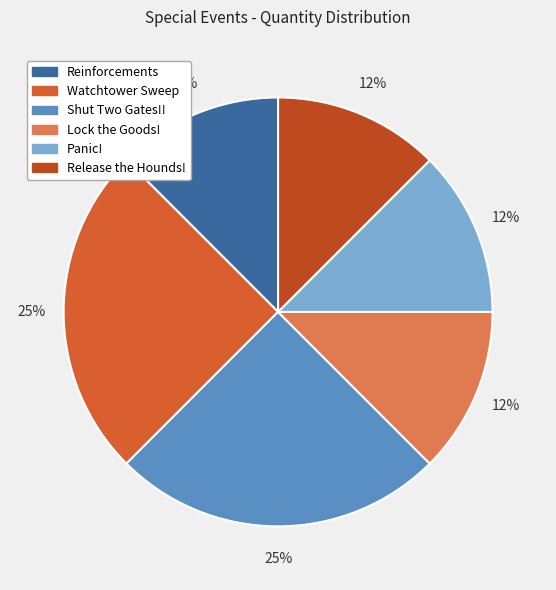

Count the number of slices in the pie.

6